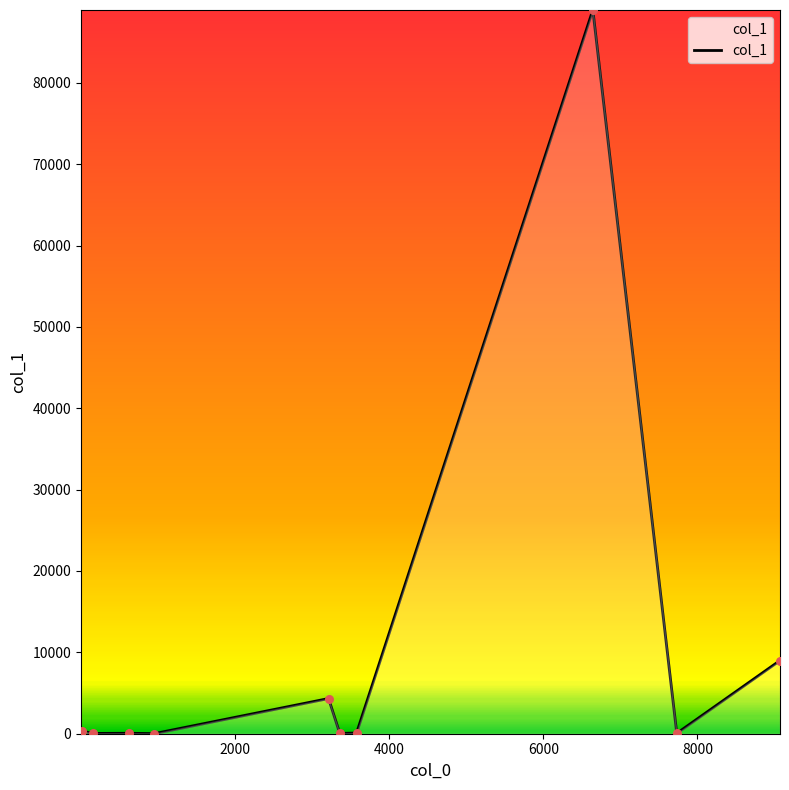

Is this an area chart (filled region under the line)?

Yes